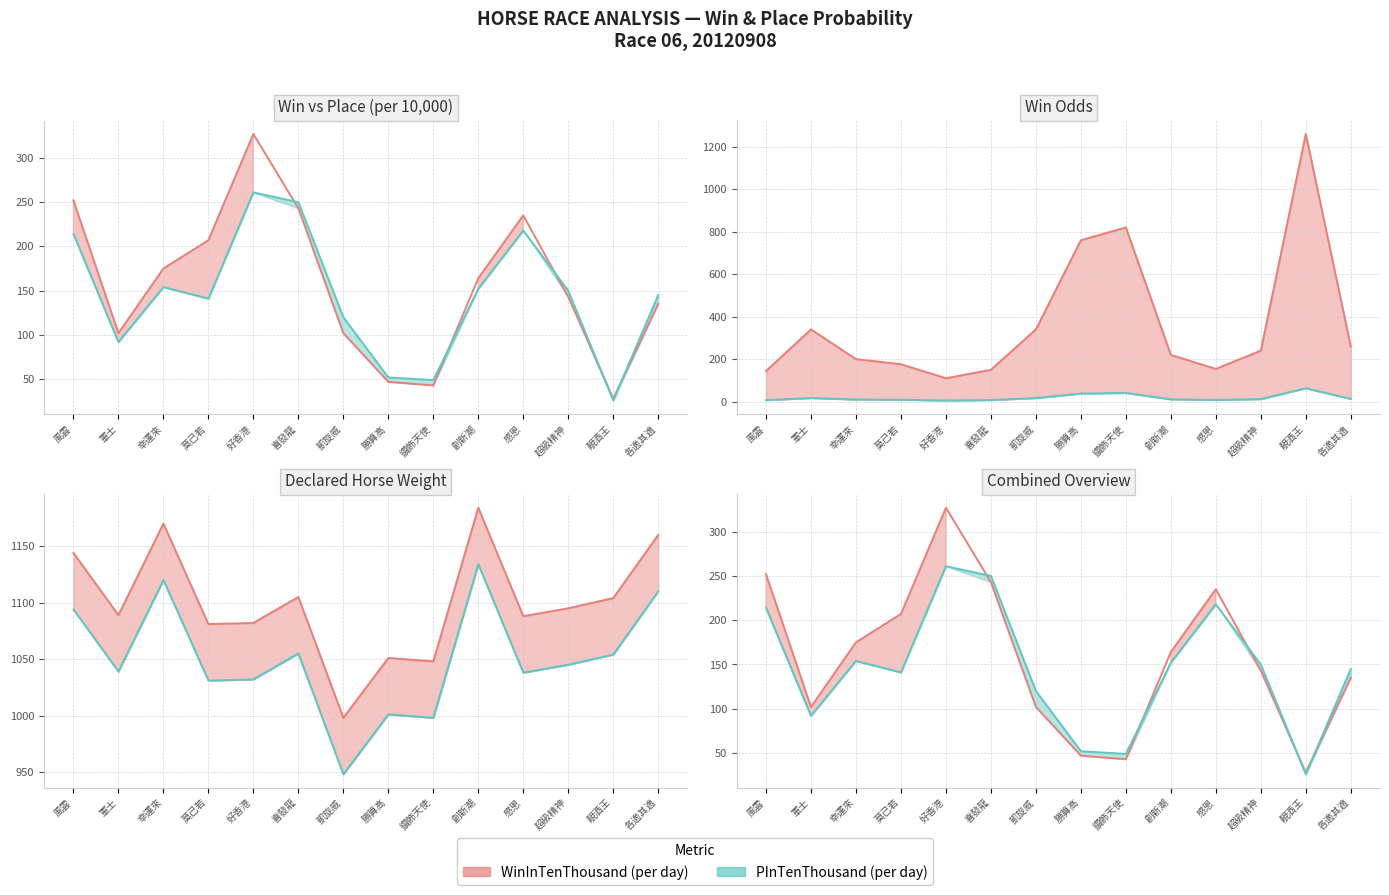

List the labels in order of PInTenThousand value, largest first.

好香港, 喜發龍, 感恩, 風雲, 幸運來, 創新潮, 超級精神, 各適其適, 莫己若, 凱旋威, 軍士, 勝算高, 鑽飾天使, 靚酒王